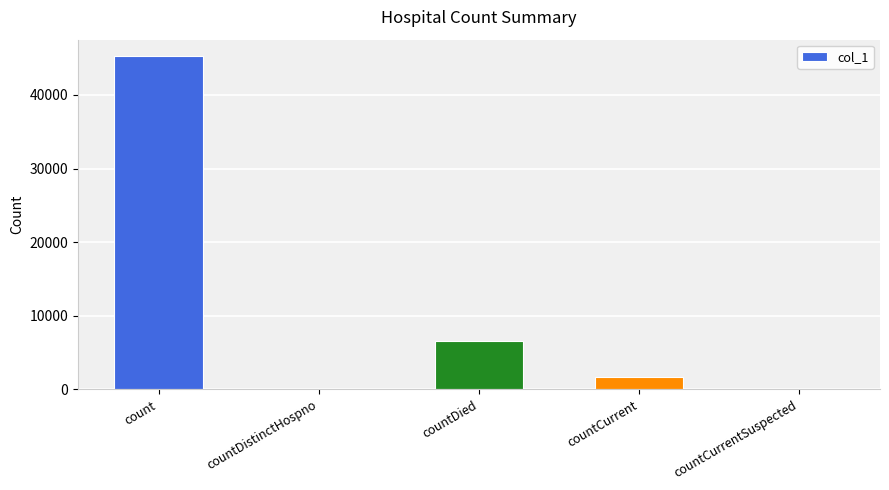

What is the approximate value at countCurrent, to the nearest 10?

1620